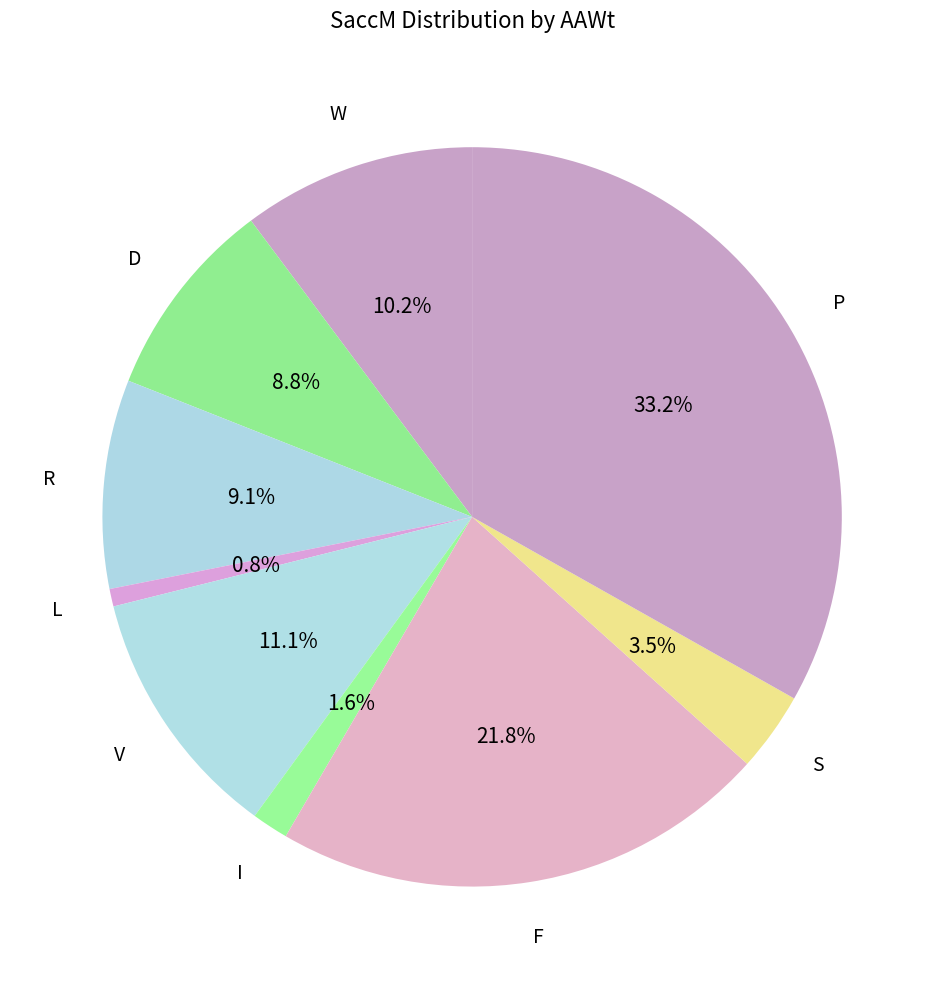

How many segments does this pie chart have?

9